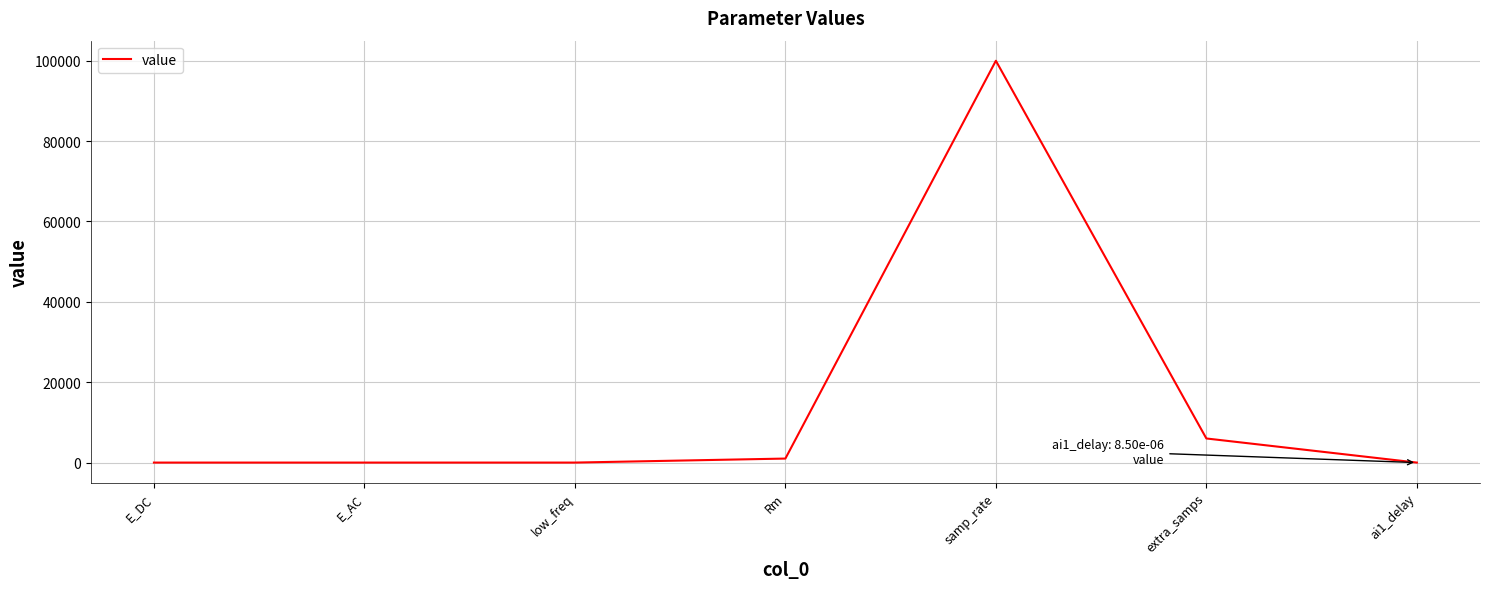

How many interior local valleys (lower than both neighbors) does the data have?

1